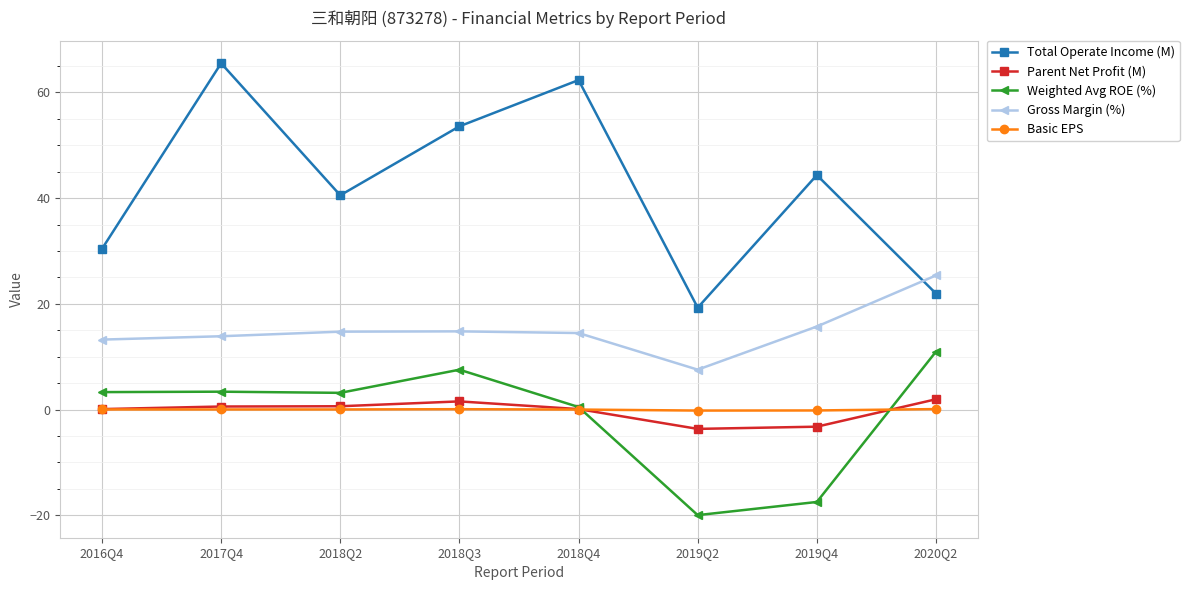

In Parent Net Profit (M), how many points are lower than both neighbors (excluding endpoints)?

1